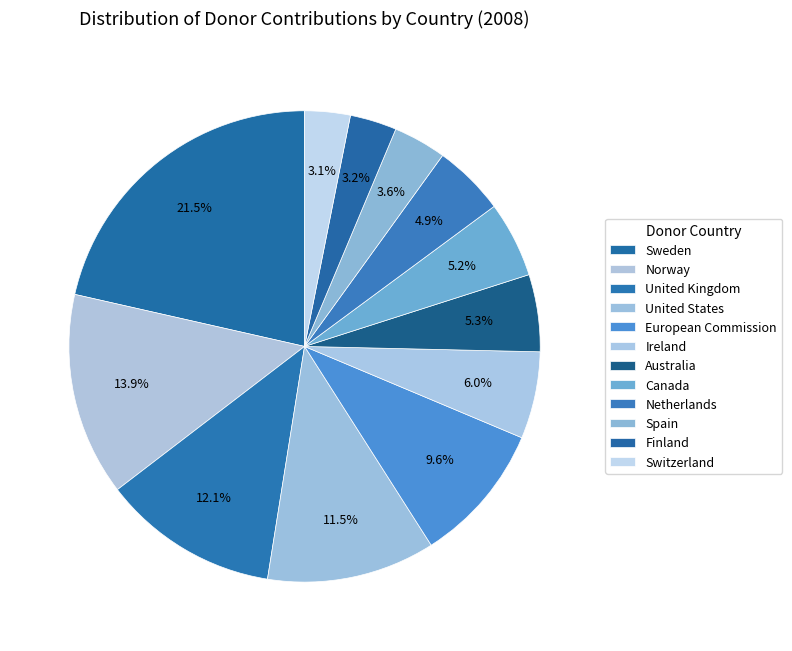

How many slices are in this pie chart?

12